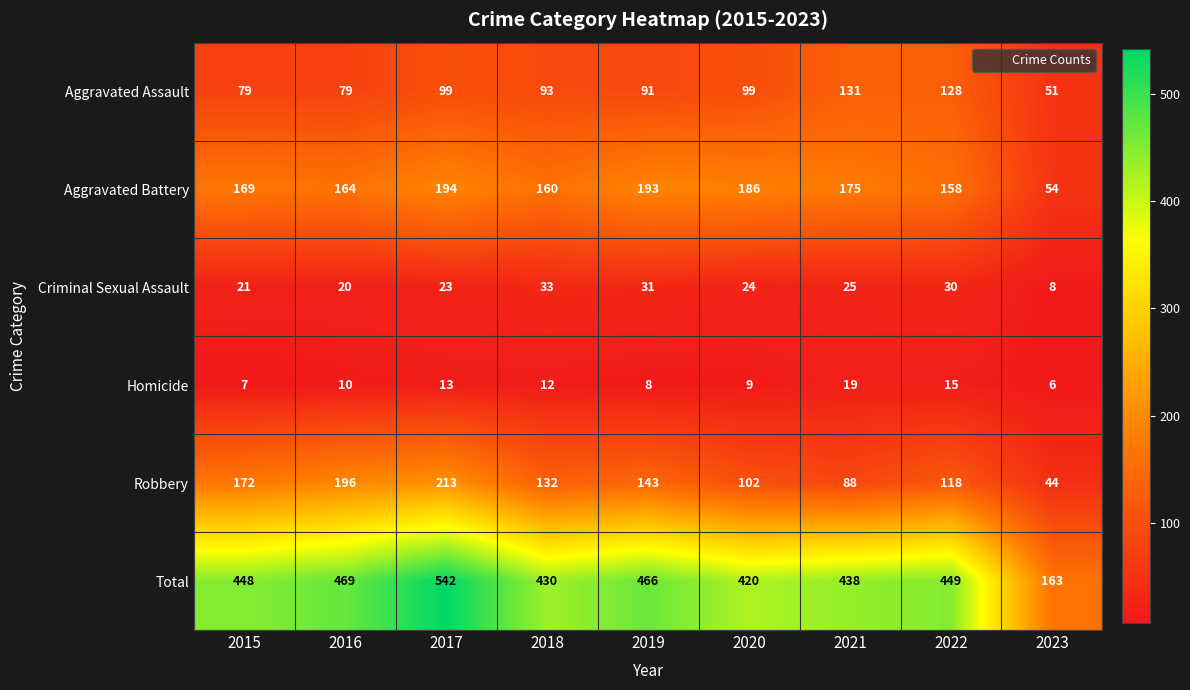

The Total series shows 214 at 2016. True or false?

False